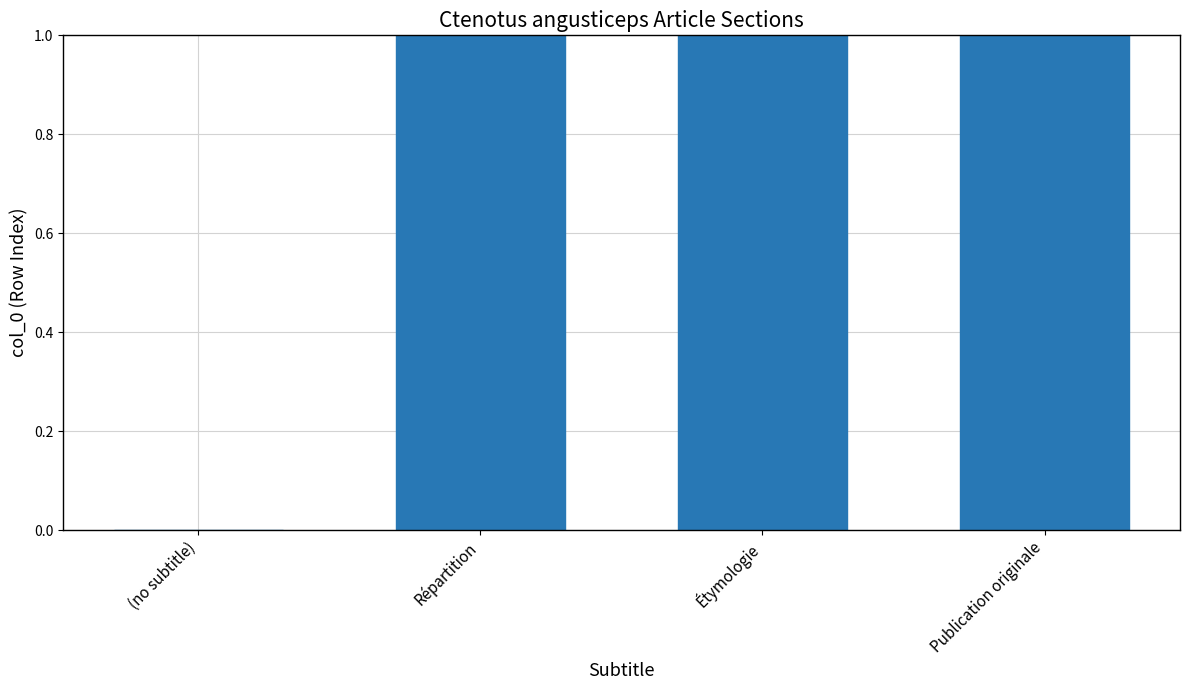

What position from the right is Étymologie?

2